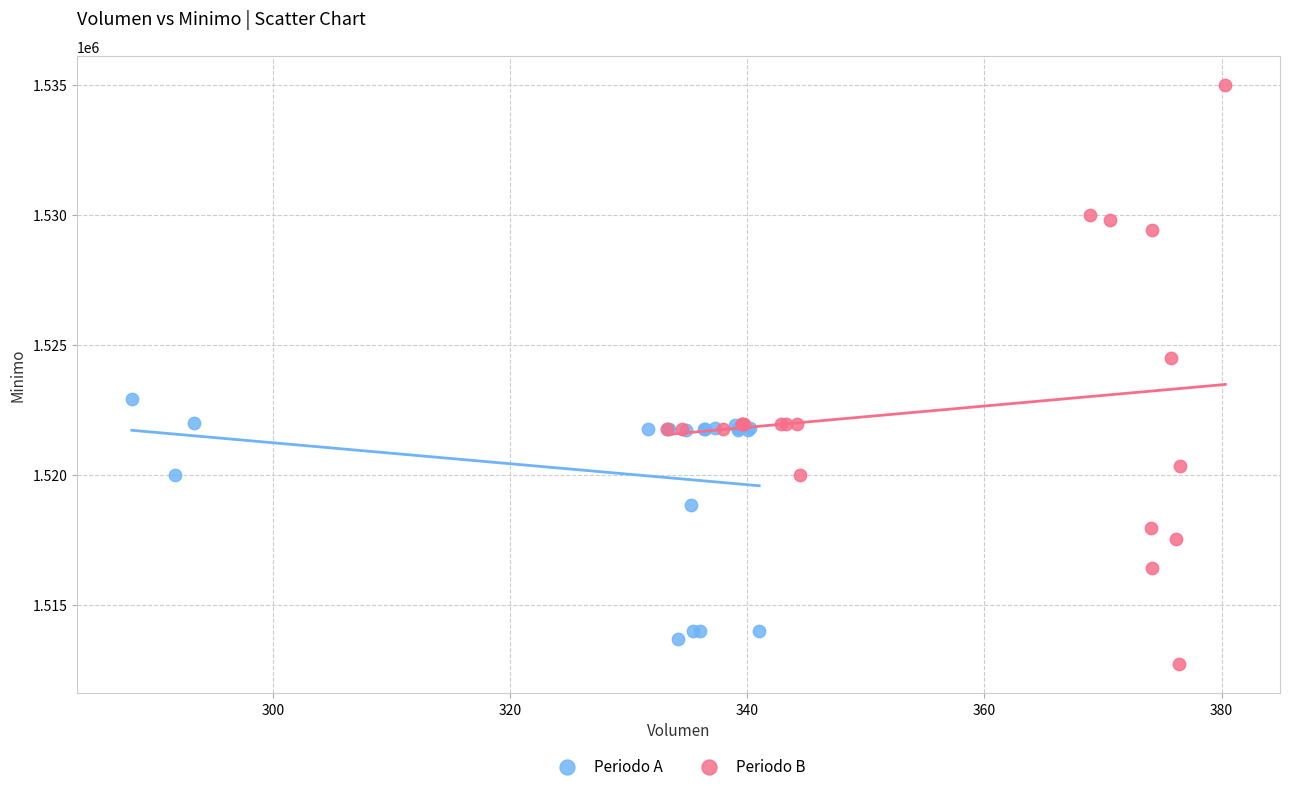

Which series contains the lowest Y value?

Periodo B